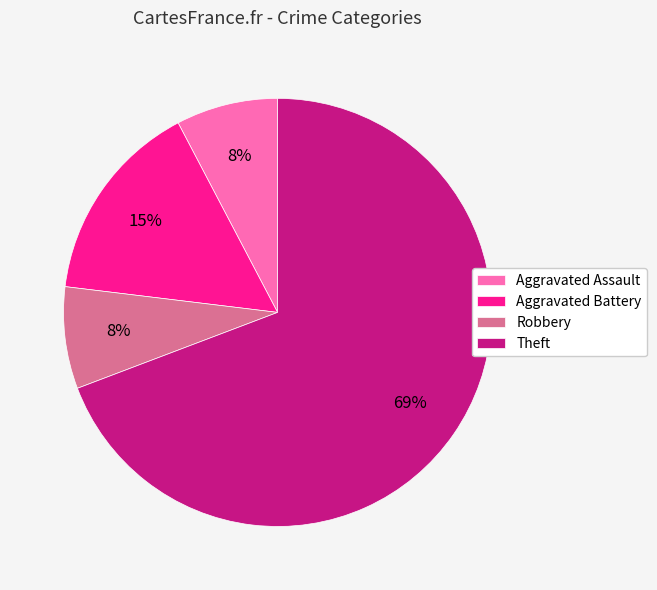

True or false: Robbery accounts for 8% of the total.

True